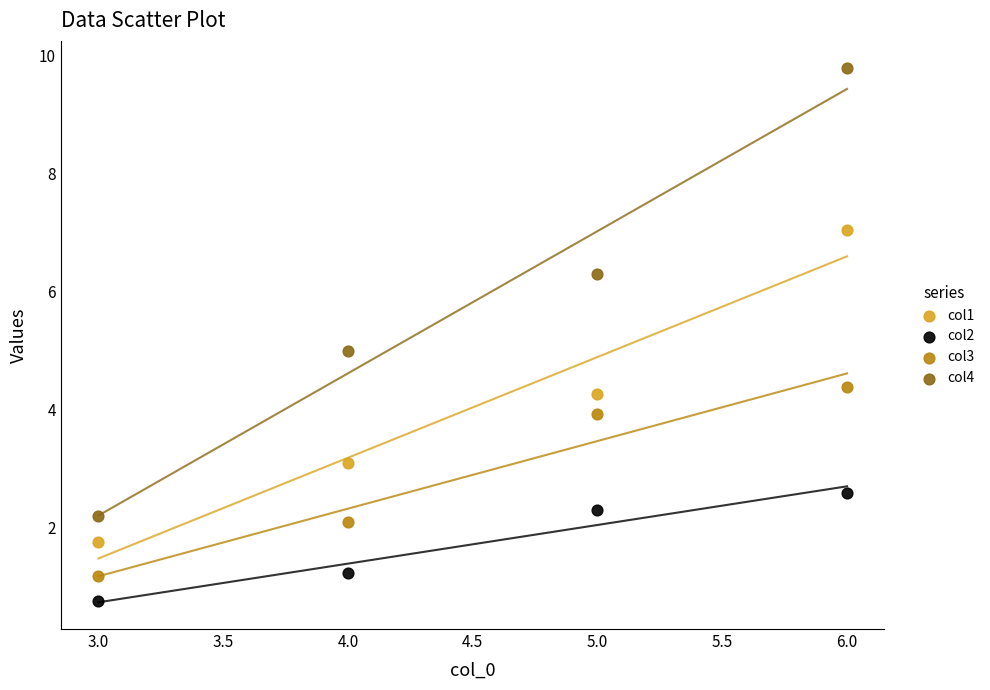

Which series contains the highest Y value?

col4